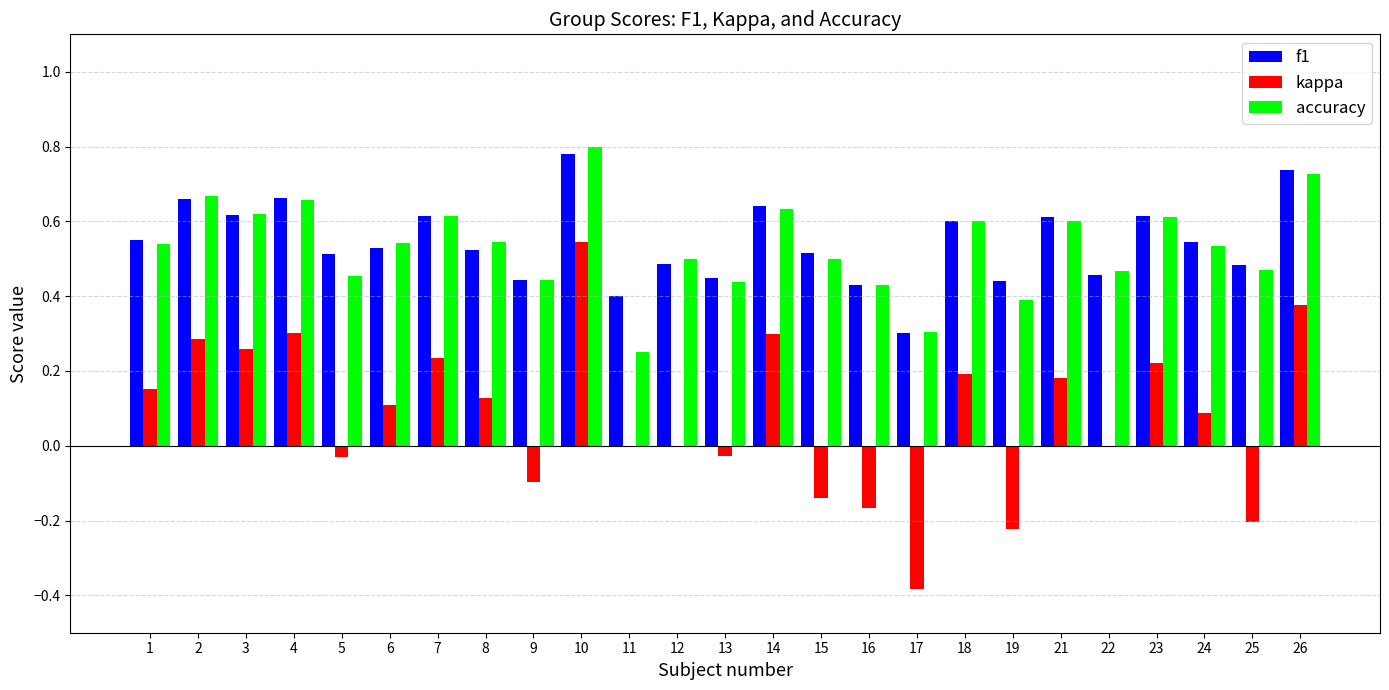

Between 10 and 24, which series saw the biggest shift?

kappa